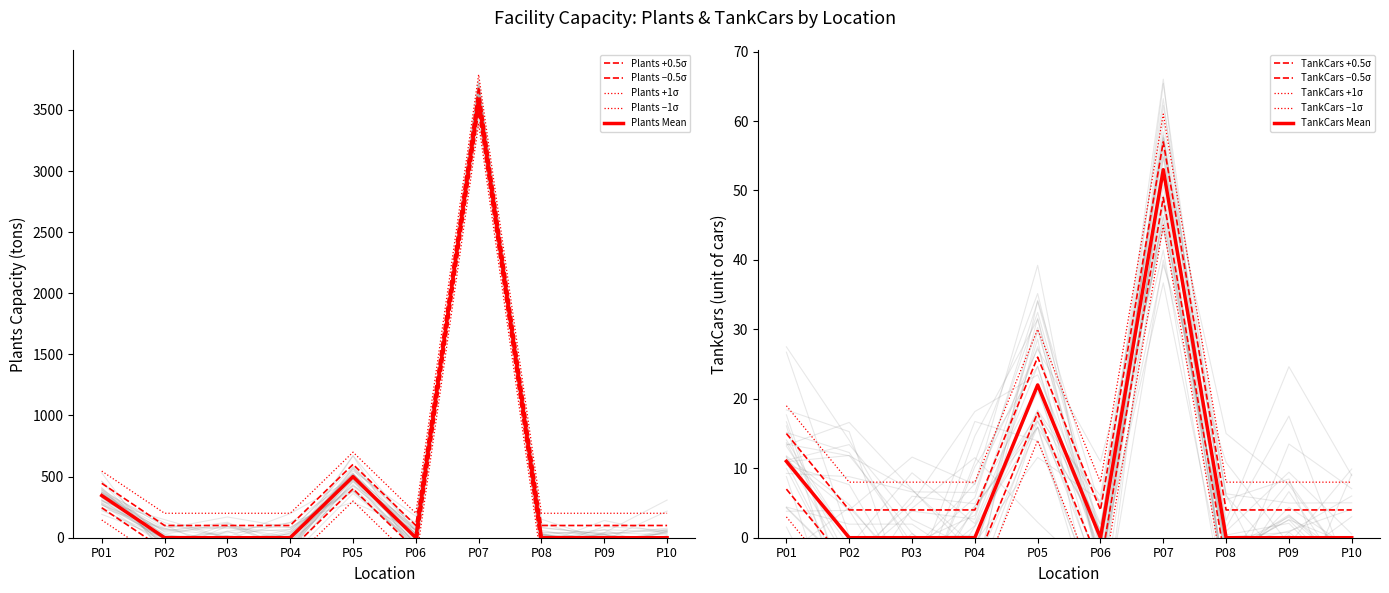

At which label is TankCars This Year closest to 30?

P05